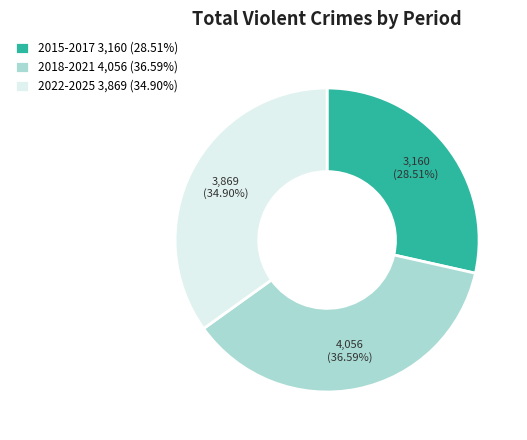

Do 2015-2017 3,160 (28.51%) and 2022-2025 3,869 (34.90%) together represent more than half of the pie?

Yes